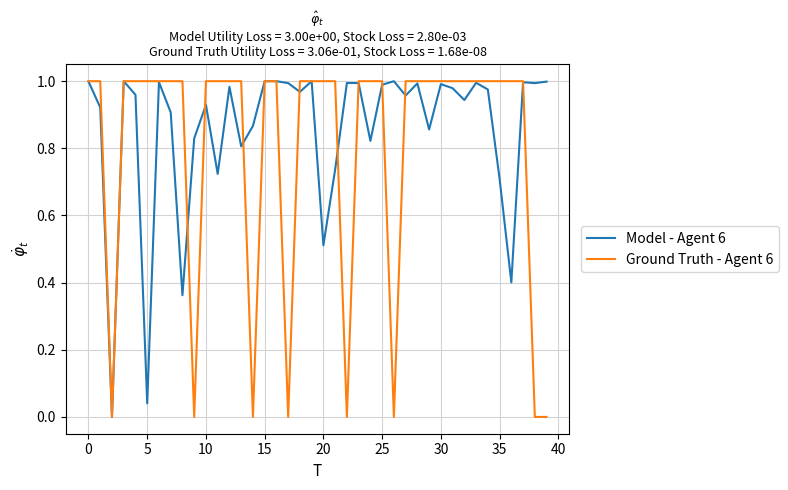

Rank the series by their average value, from lowest to highest.

Ground Truth - Agent 6, Model - Agent 6